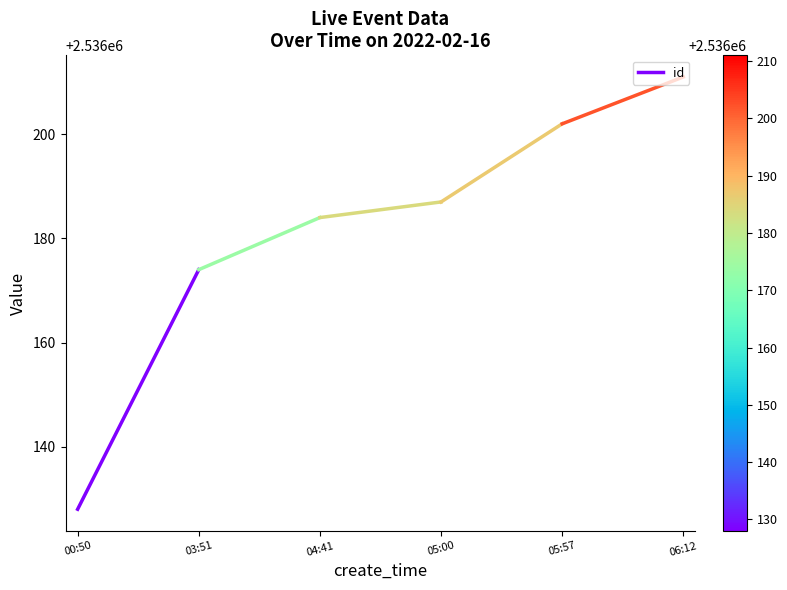

What position from the left is 03:51?

2